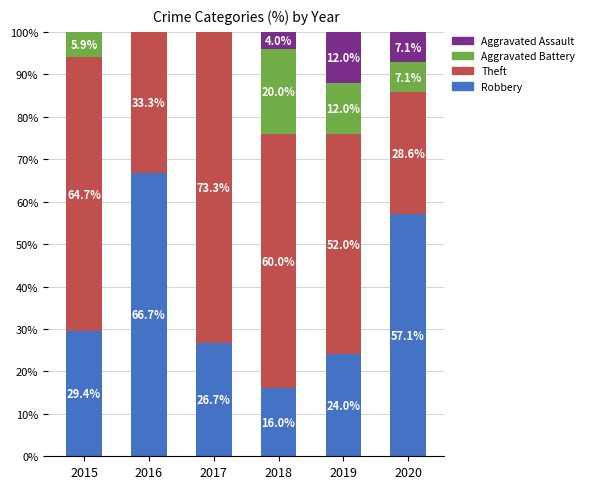

Are the bars horizontal?

No